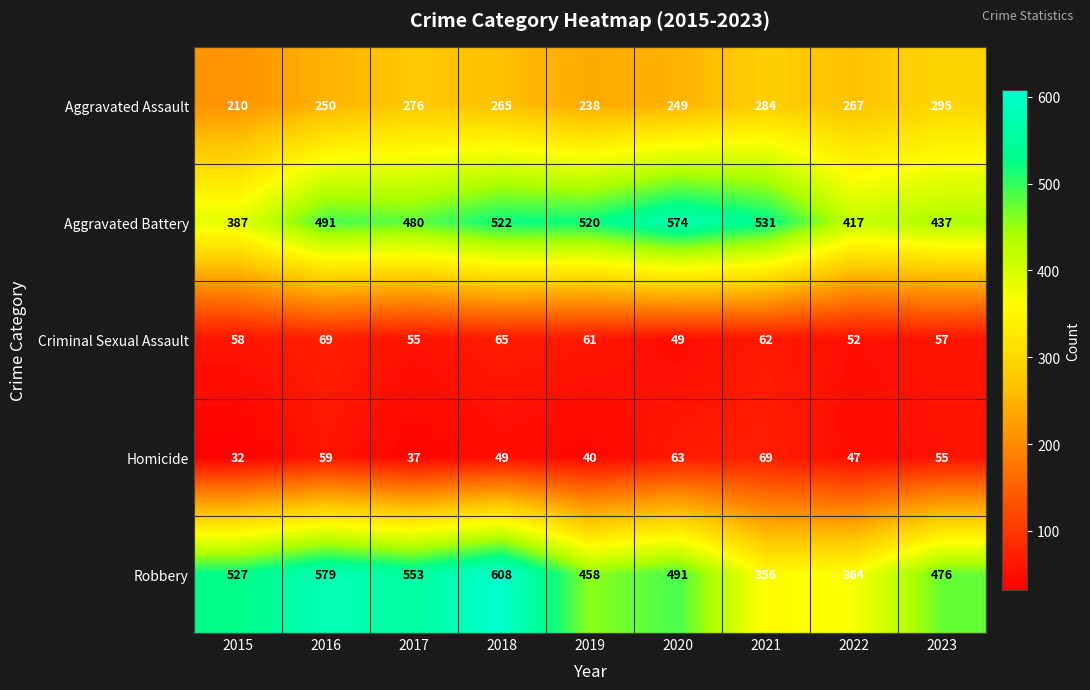

What is the spread (max minus min) of values at 2020?

525